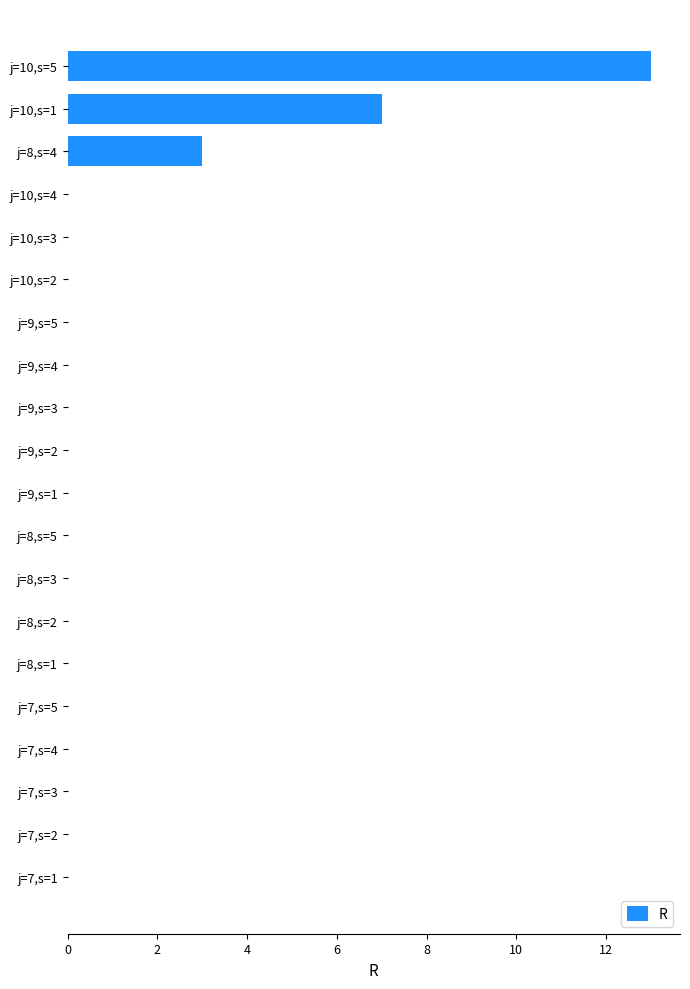

Which label corresponds to the largest value in the chart?

j=10,s=5